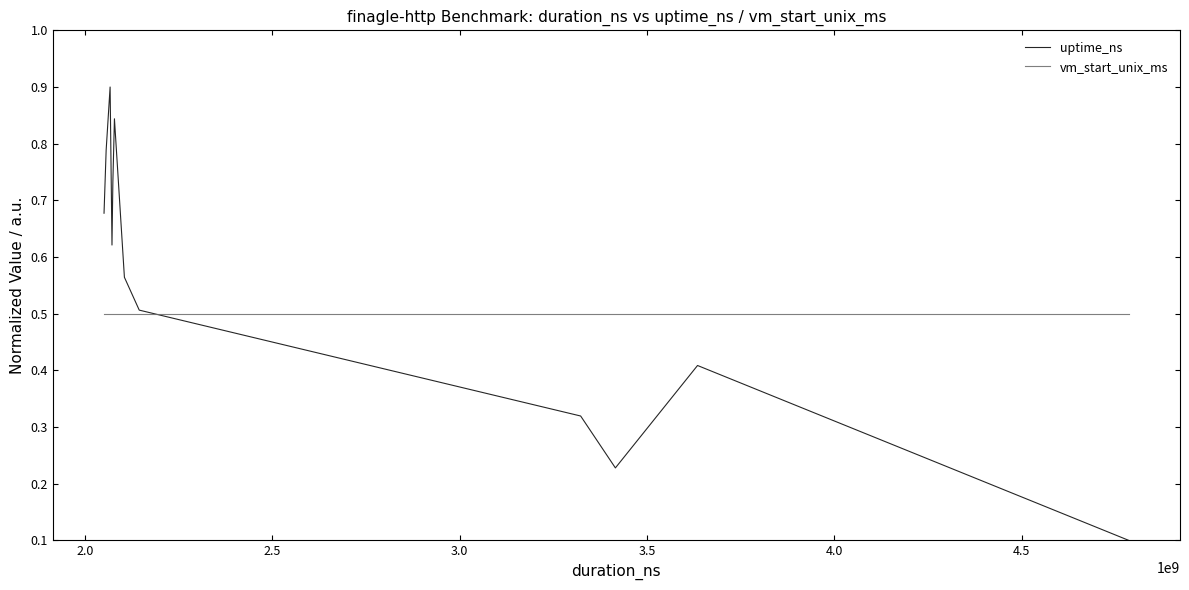

In uptime_ns, how many points are higher than both neighbors (excluding endpoints)?

3